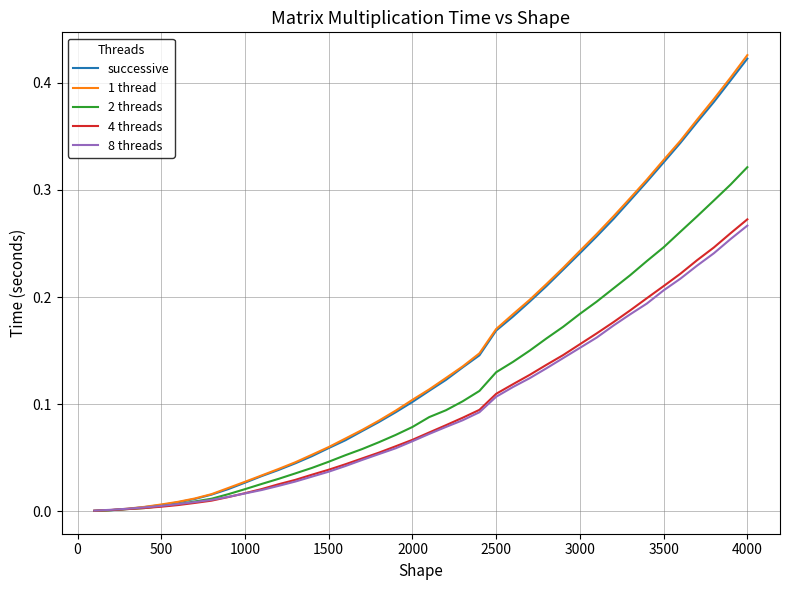

Does the chart have visible grid lines?

Yes